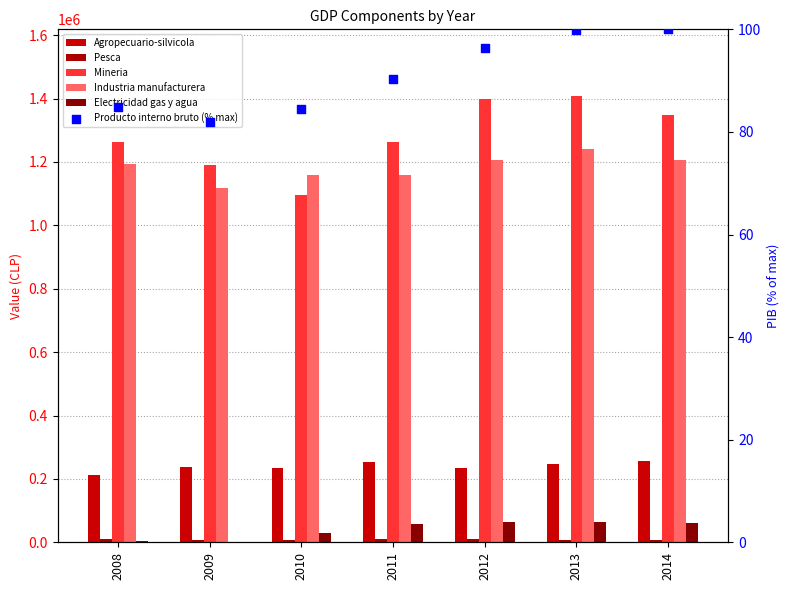

Which series has the widest spread of Y values?

Mineria